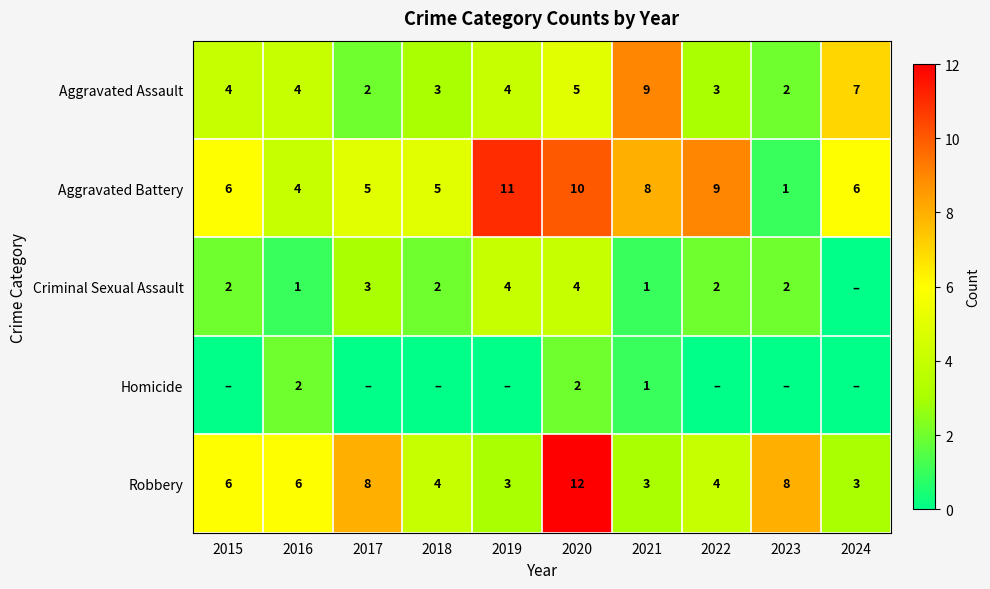

At which label does Aggravated Battery reach its minimum?

2023